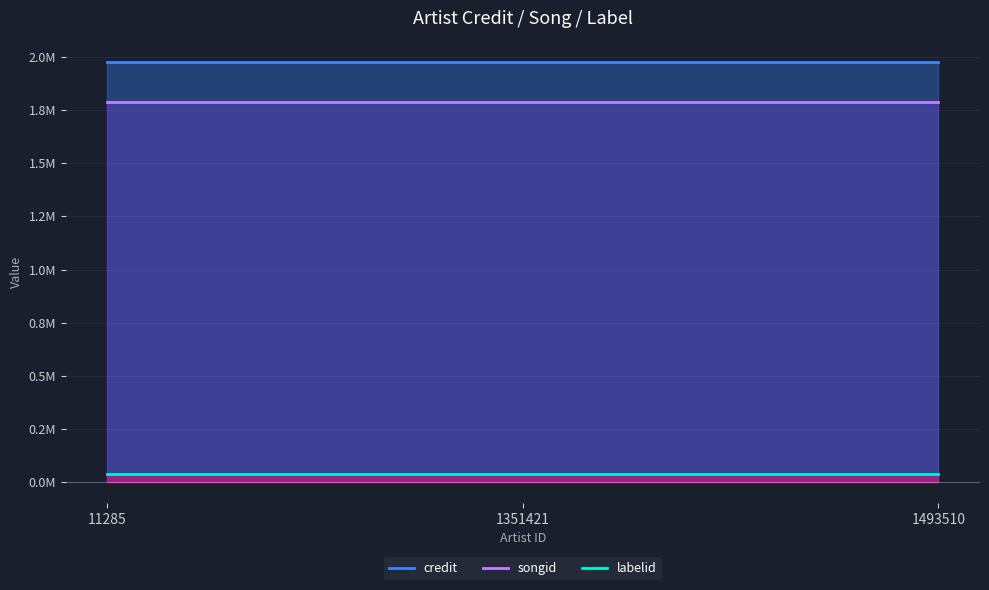

Rank the series by their maximum value, from highest to lowest.

credit, songid, labelid